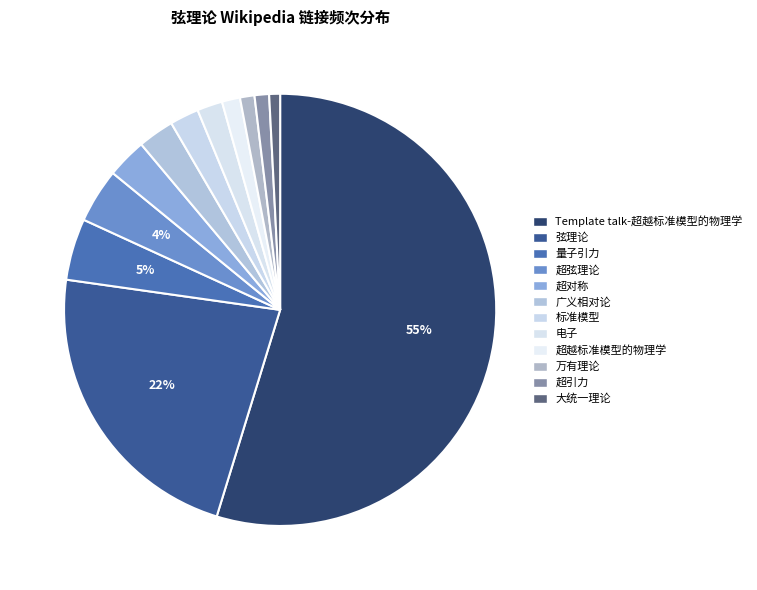

Which has a higher value, 大统一理论 or 电子?

电子